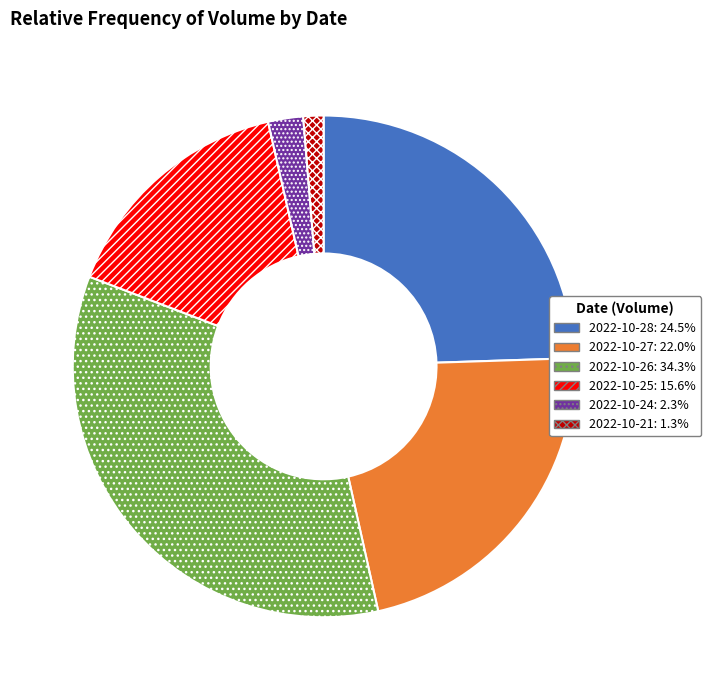

What is the ratio of the value at 2022-10-24 to the value at 2022-10-21?

1.7